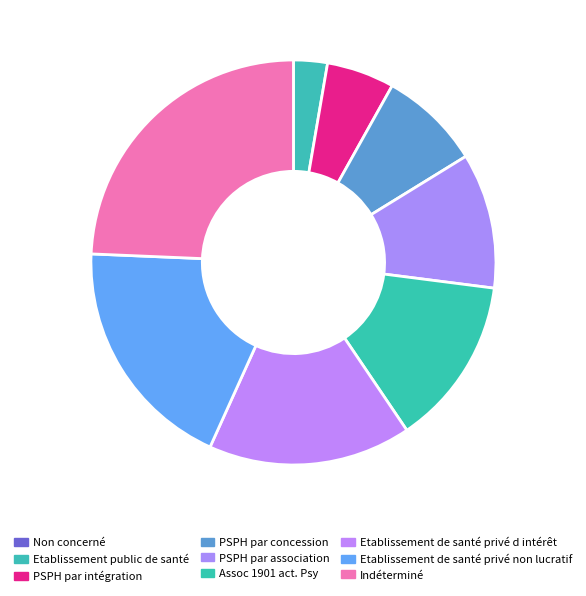

Which category has the biggest portion of the pie?

Indéterminé